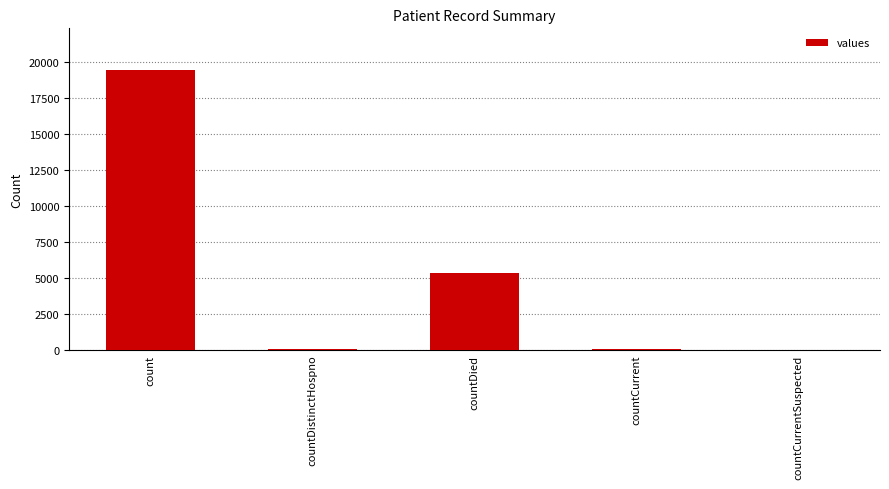

What is the sum of all values?

24875